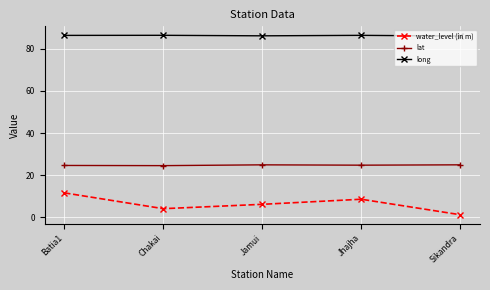

Which category has the lowest value across all series?

Sikandra